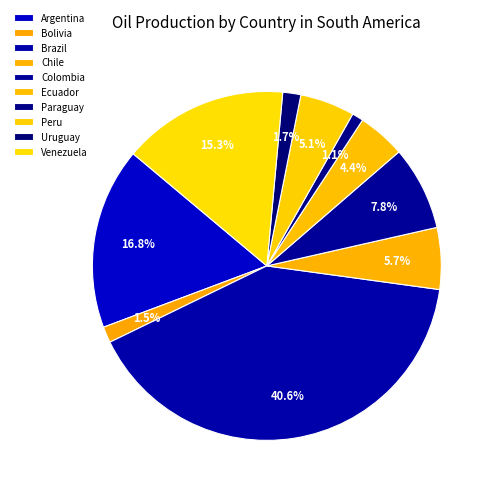

Is it true that Paraguay is 11% of the pie?

False